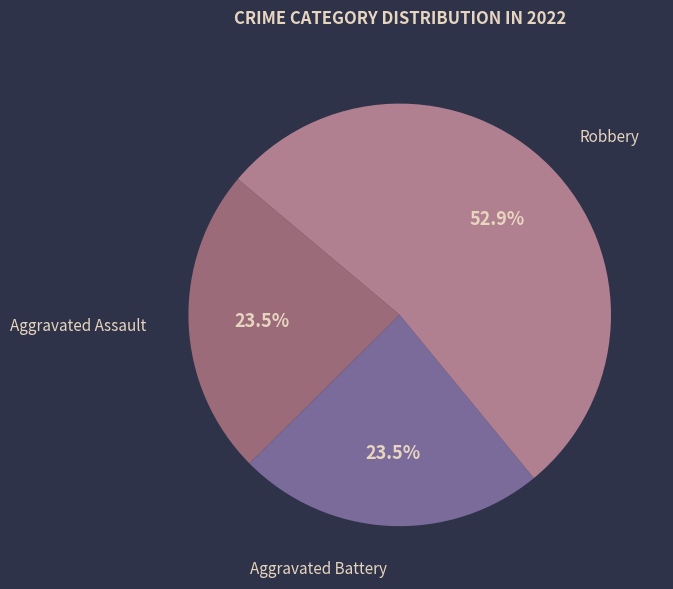

How many segments does this pie chart have?

3